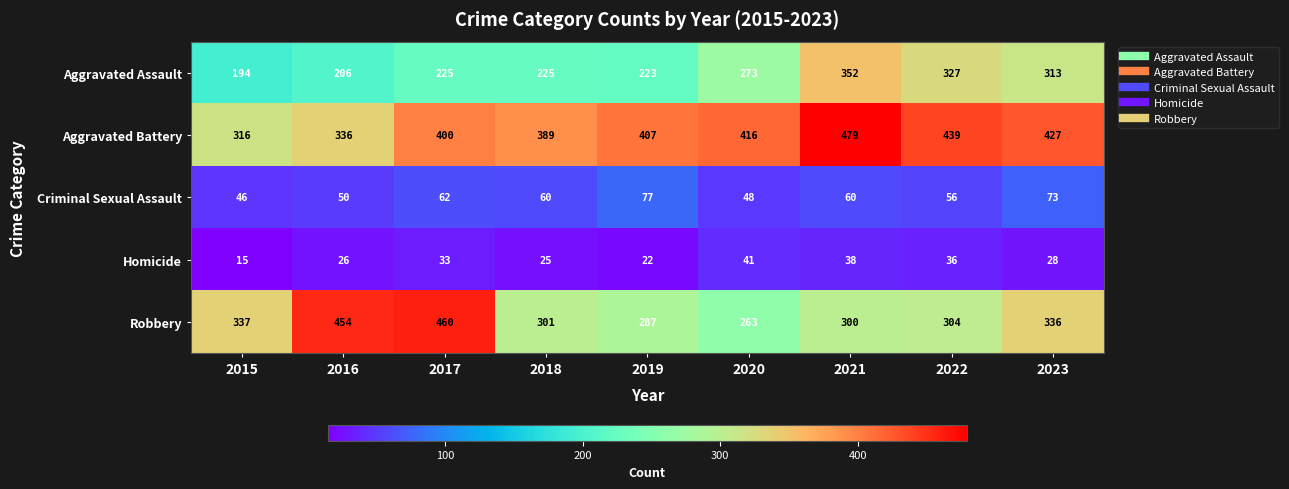

Is it true that Homicide equals 11 at 2023?

False